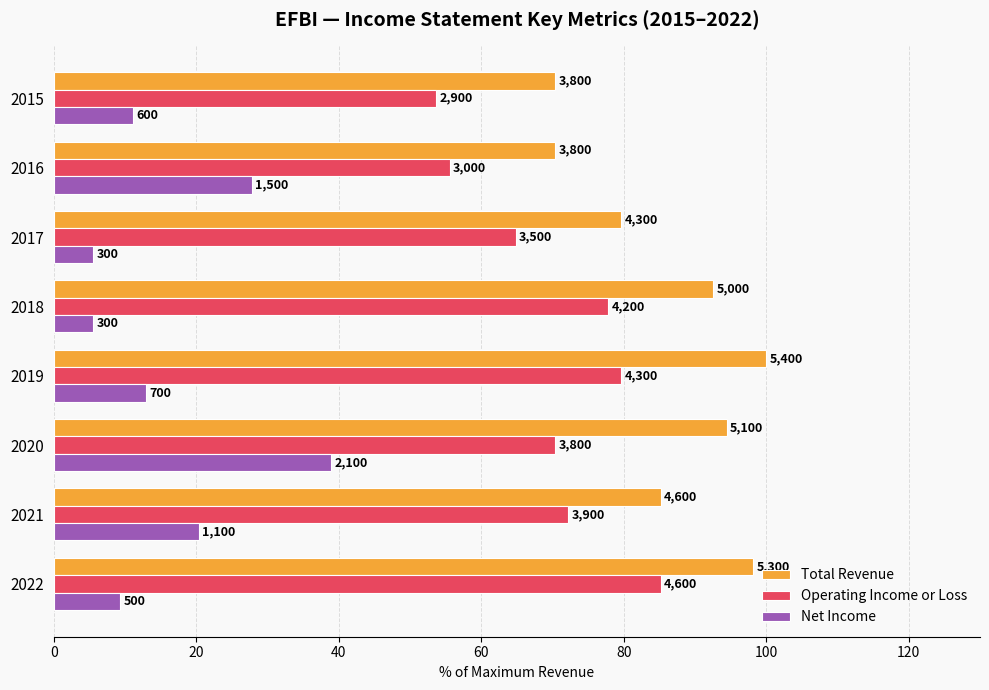

Which series has the largest total across all categories?

Total Revenue